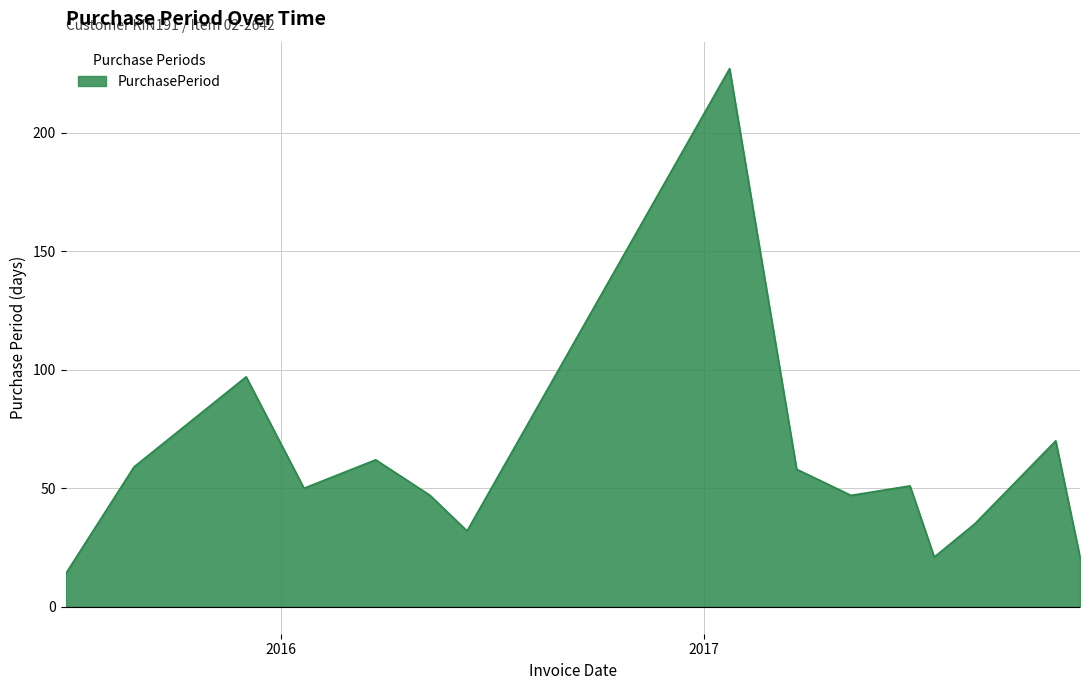

What is the difference between the maximum and minimum values?

213